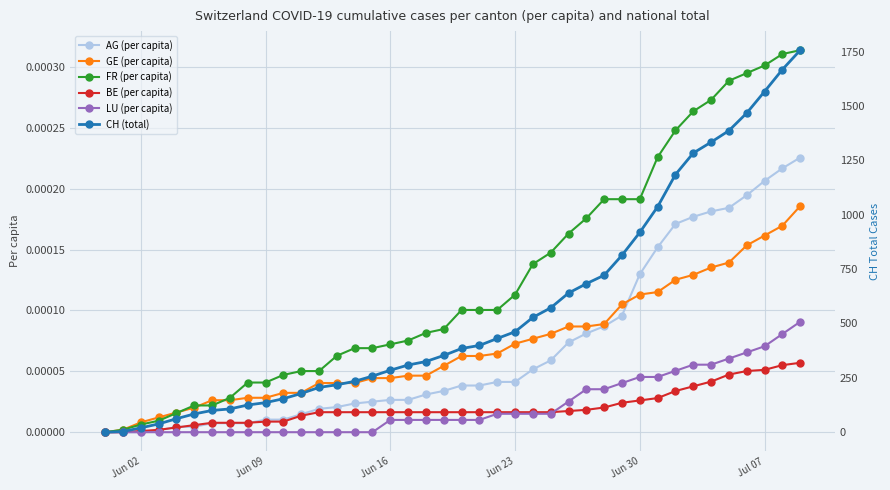

The value of LU (per capita) at Jun 02 is 0.0. True or false?

True